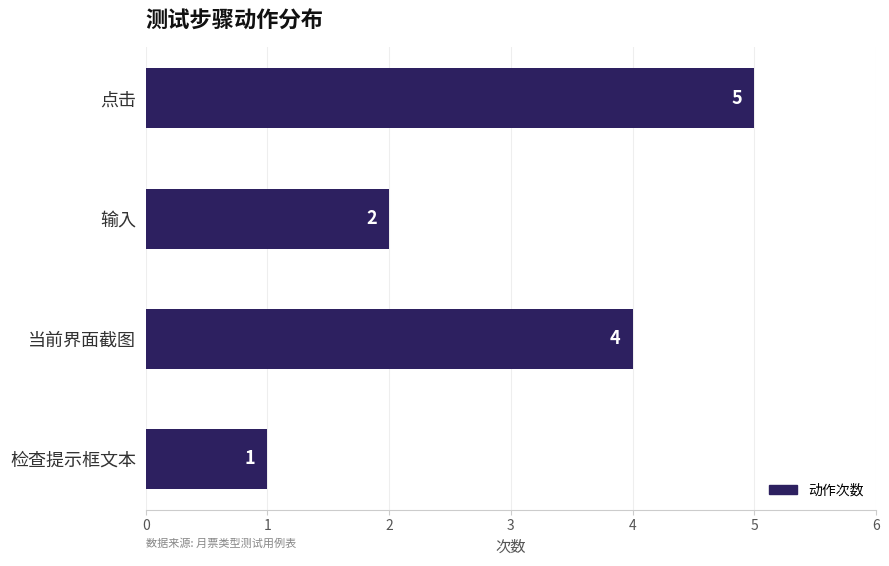

The value at 输入 is 0. True or false?

False